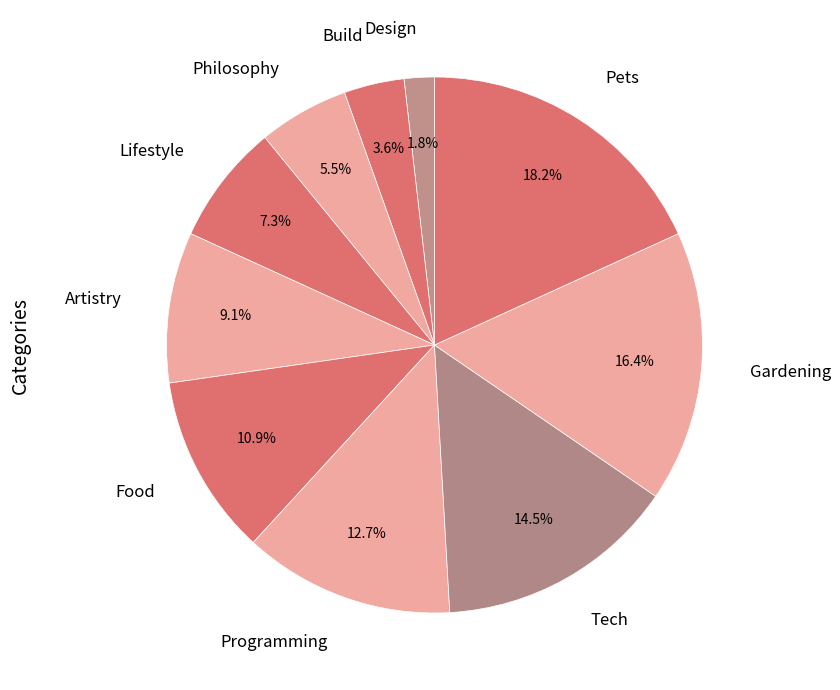

To the nearest percent, what percentage of the pie is Programming?

13%